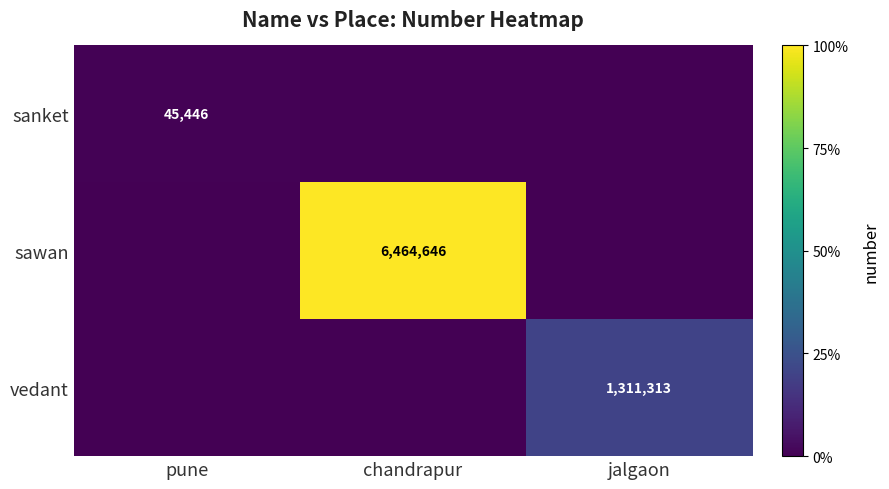

The value of vedant at jalgaon is 1311313. True or false?

True